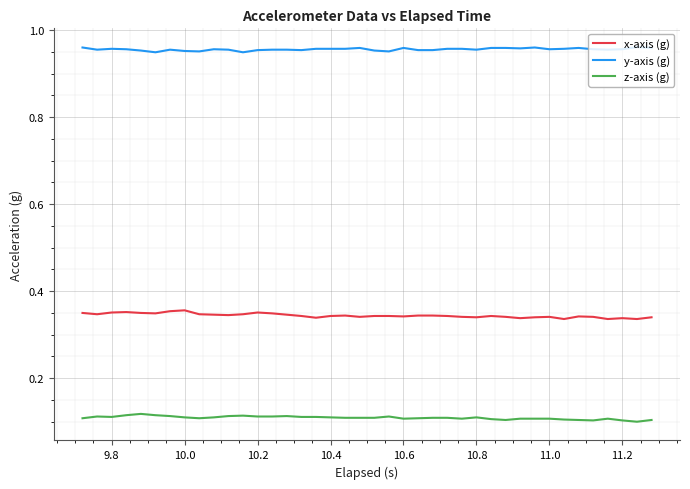

Which series has the largest total across all categories?

y-axis (g)